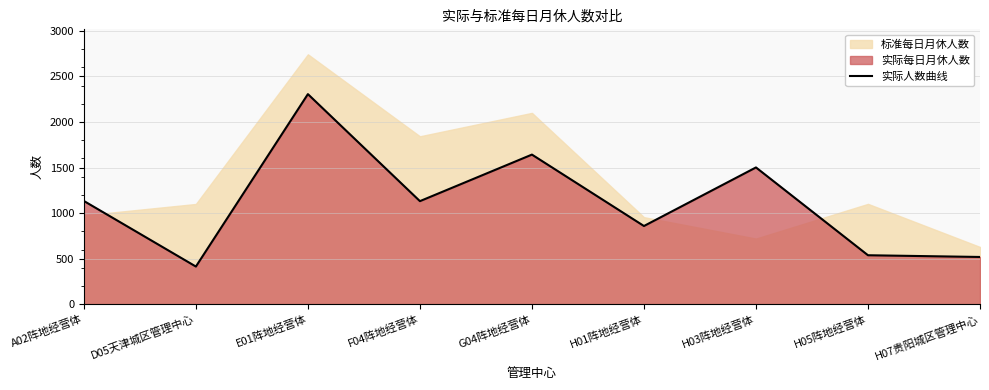

What is the value of the 1st point from the left?

1133